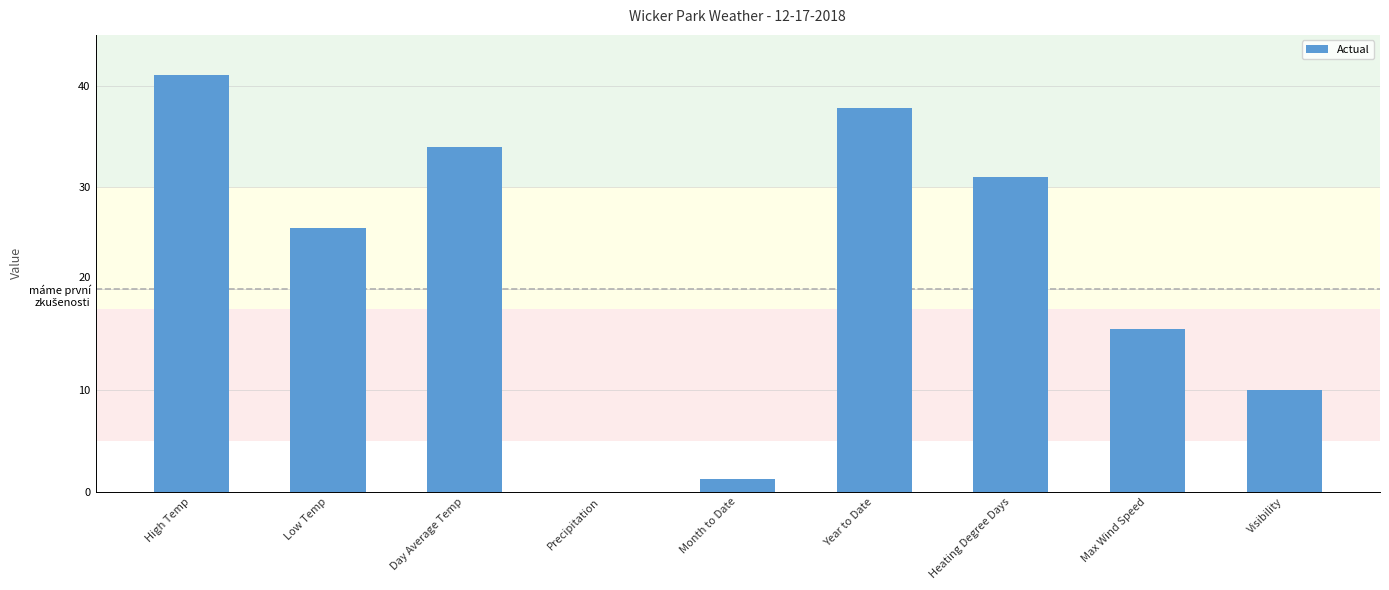

Where is the data nearest to the value 20?

Max Wind Speed